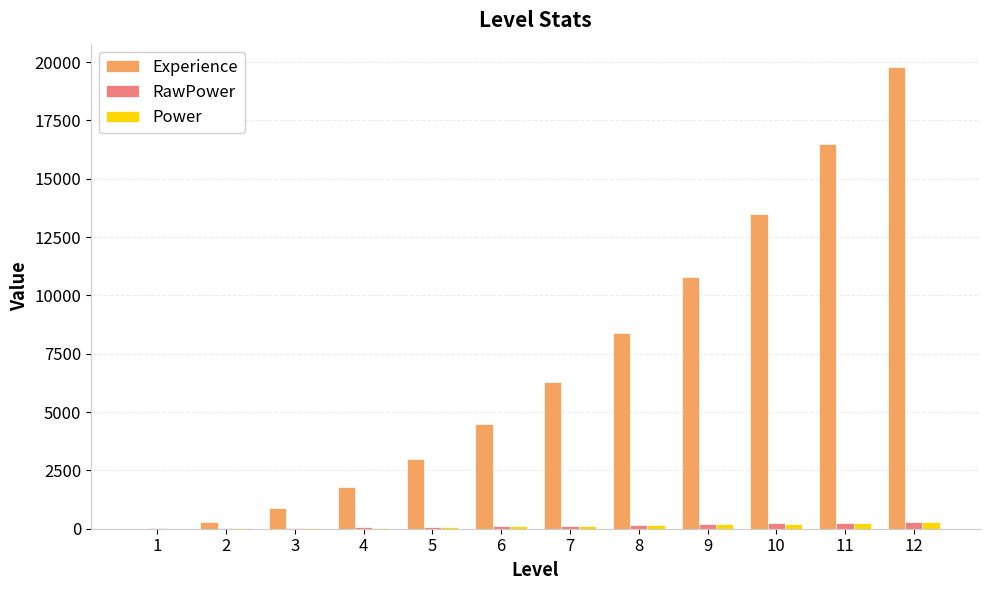

Which series has the largest total across all categories?

Experience